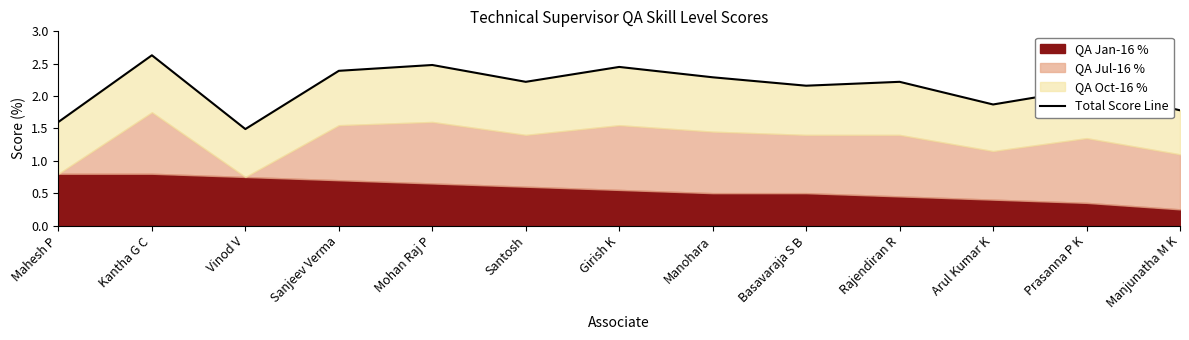

At which category does the chart reach its minimum across all series?

Vinod V